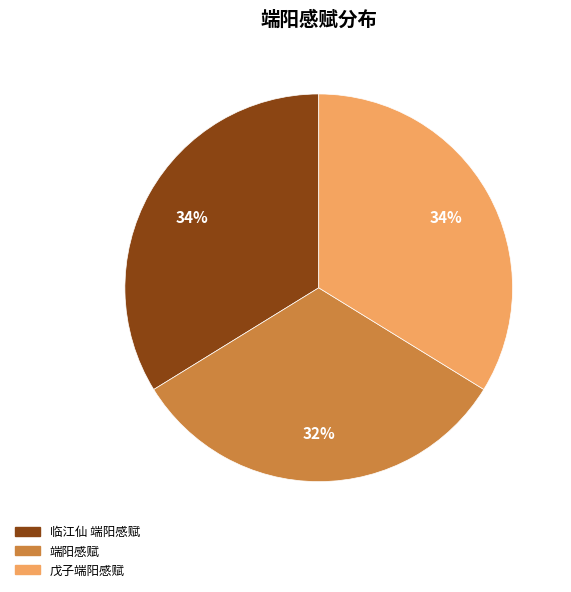

What is the smallest slice in the pie chart?

端阳感赋